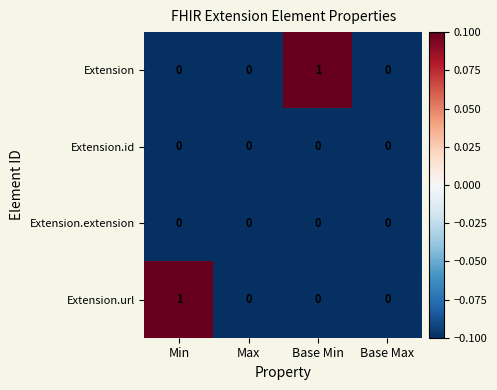

Reading left to right, extract all data points from this chart.

Extension: 0	0	1	0
Extension.id: 0	0	0	0
Extension.extension: 0	0	0	0
Extension.url: 1	0	0	0